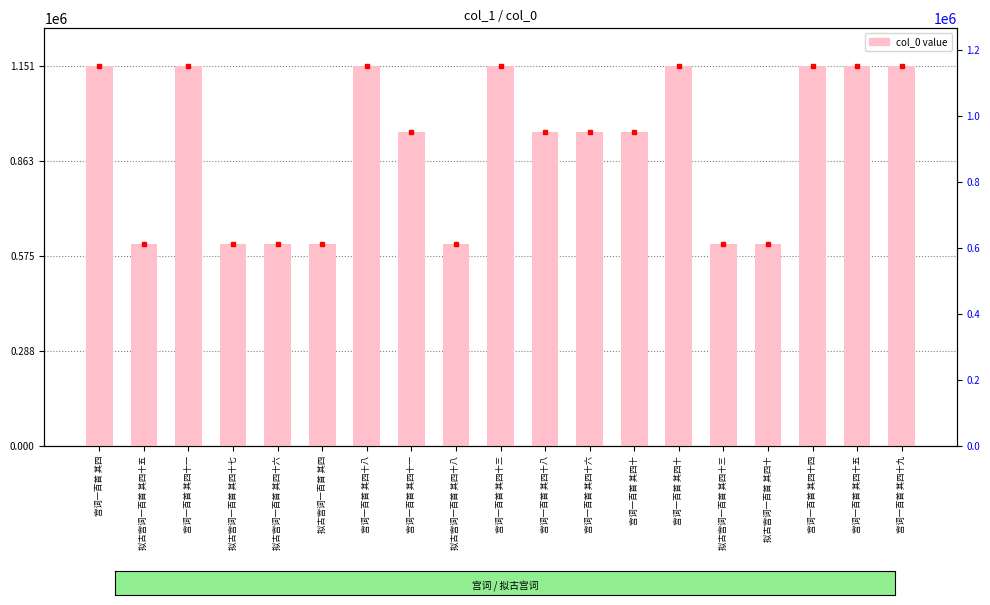

Which category has the highest value across all series?

宫词一百首 其四十九